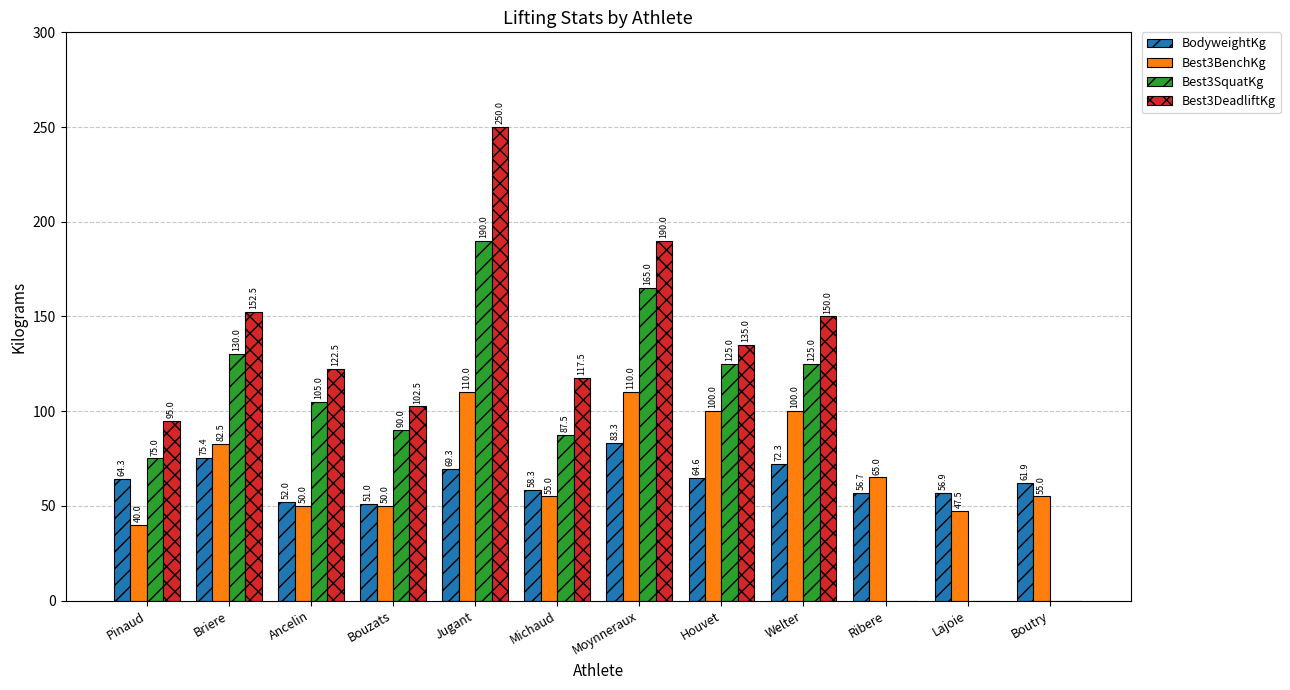

What is the sum of the Best3SquatKg values at Michaud and Pinaud?

162.5